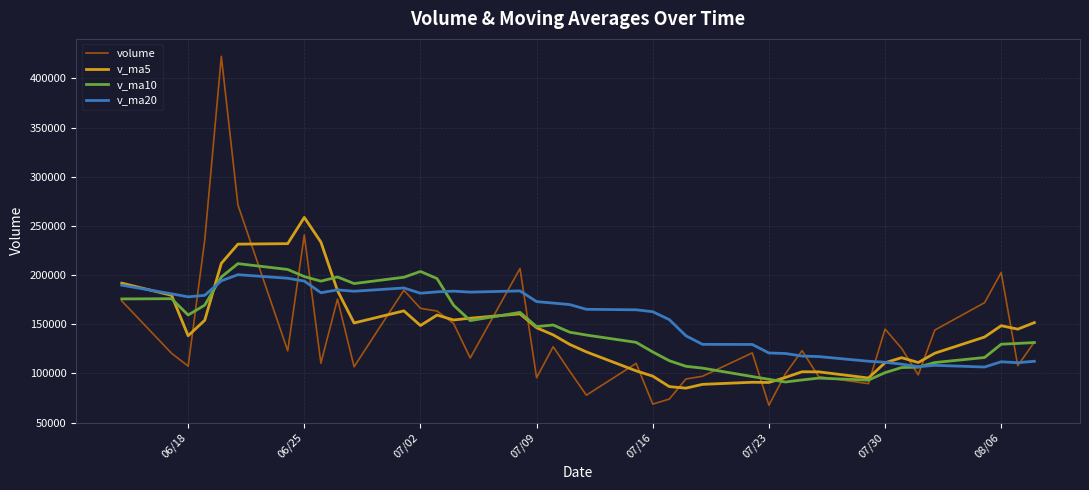

What is the difference between the highest and lowest values at 06/25?

64736.0